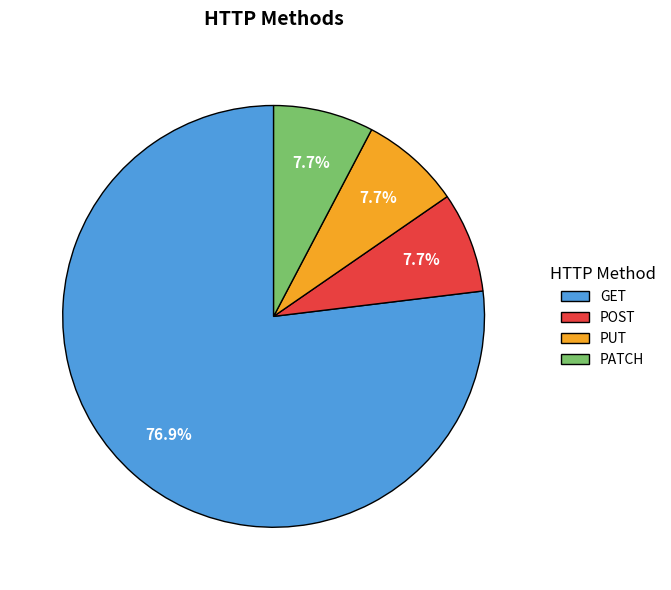

Is it true that GET is 77% of the pie?

True